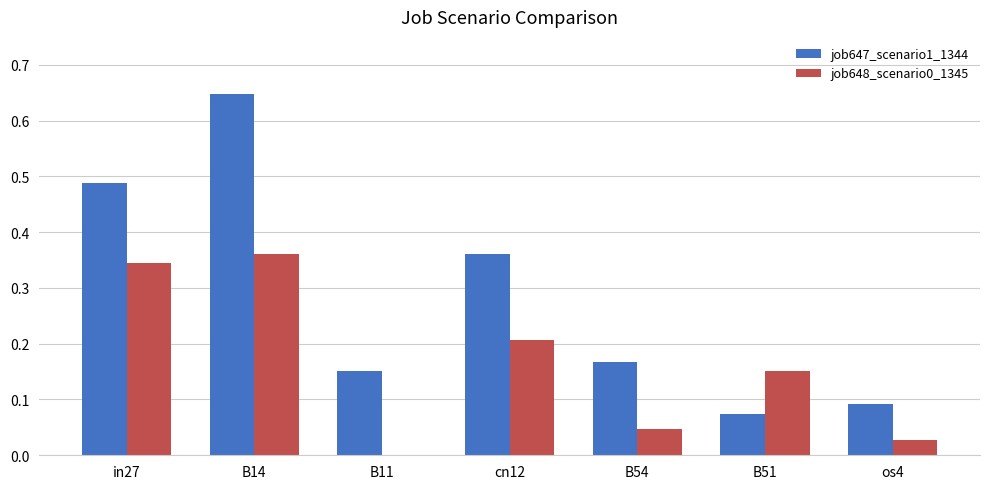

What is the sum of all job648_scenario0_1345 values?

1.1